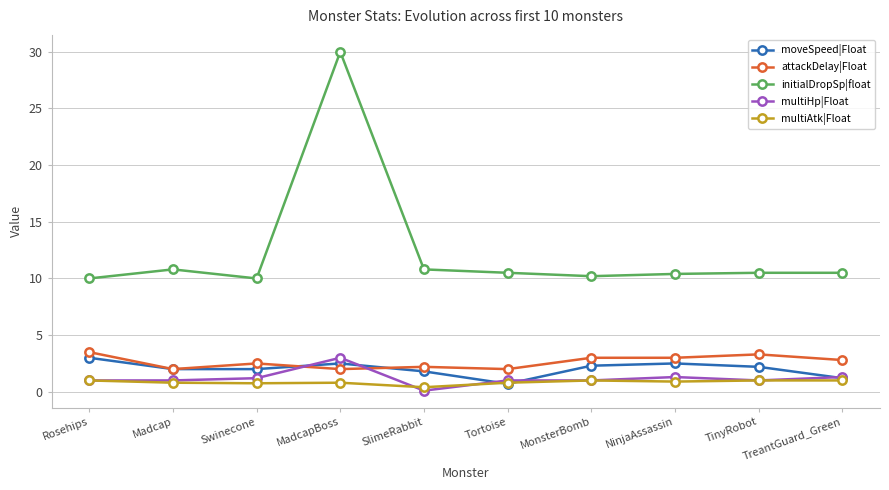

Is it true that multiHp|Float equals 1.0 at TinyRobot?

True